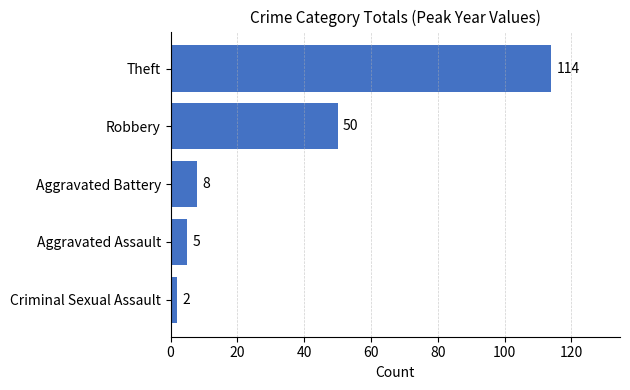

What is the label of the 3rd bar from the bottom?

Aggravated Battery